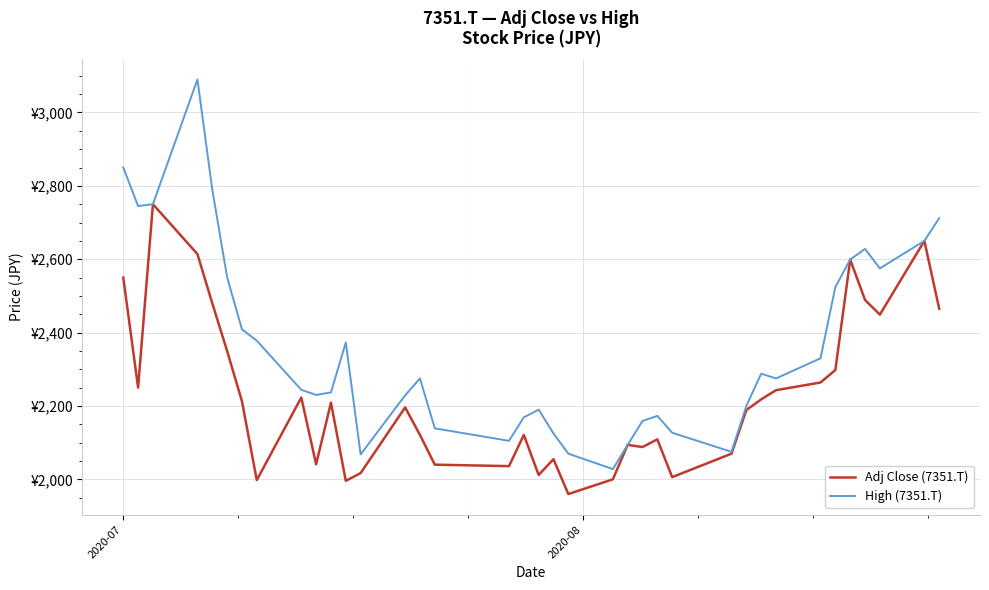

How many interior local peaks does the High (7351.T) series have?

7